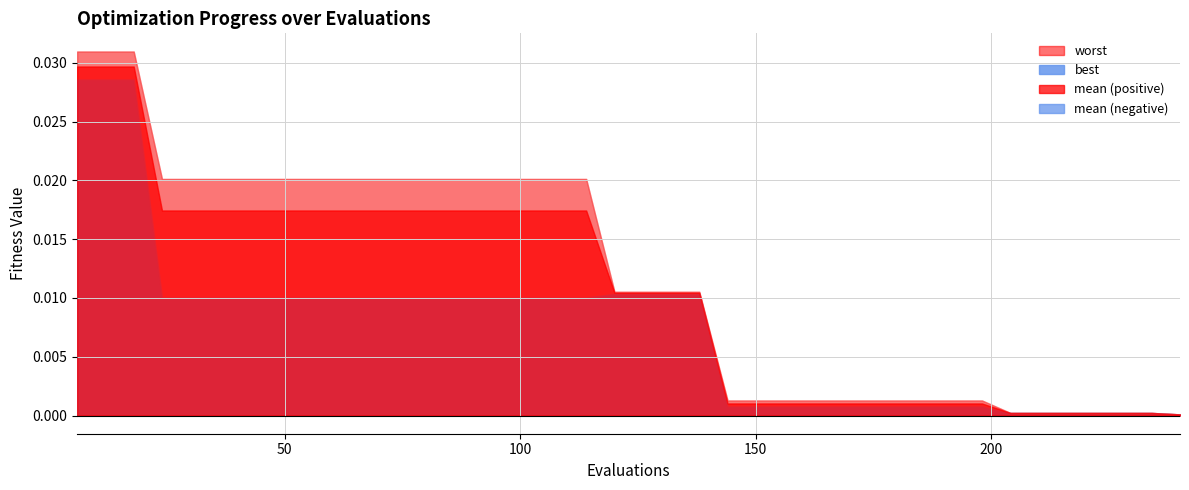

True or false: evals and best intersect in this chart.

False